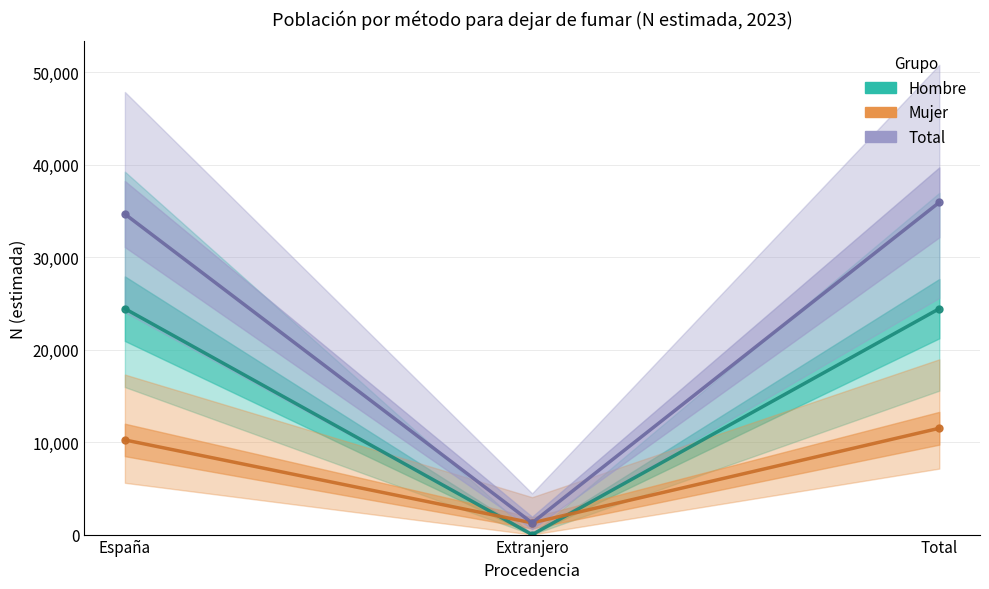

Is it true that Hombre equals 15249 at Total?

False